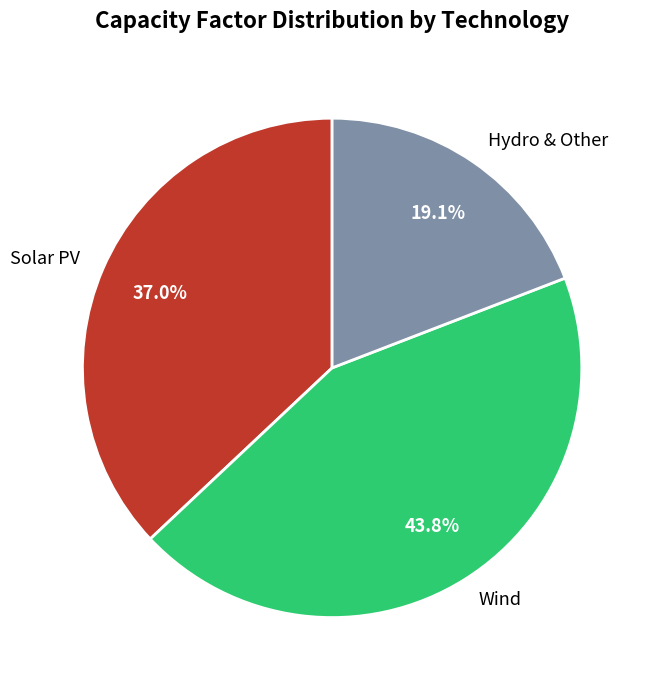

Between Wind and Solar PV, which is larger?

Wind